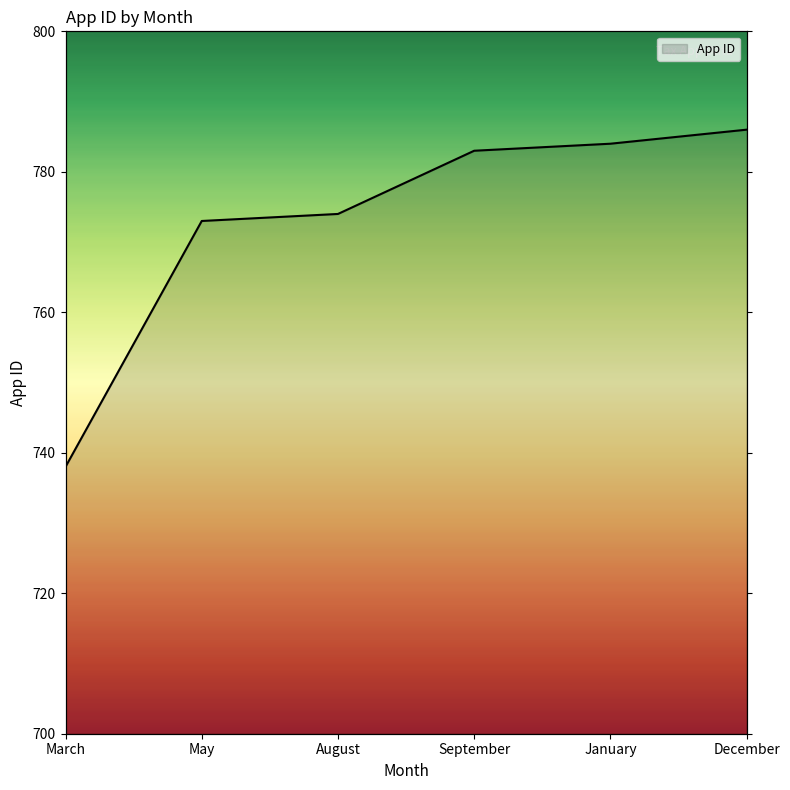

What is the ratio of the value at January to the value at March?

1.1